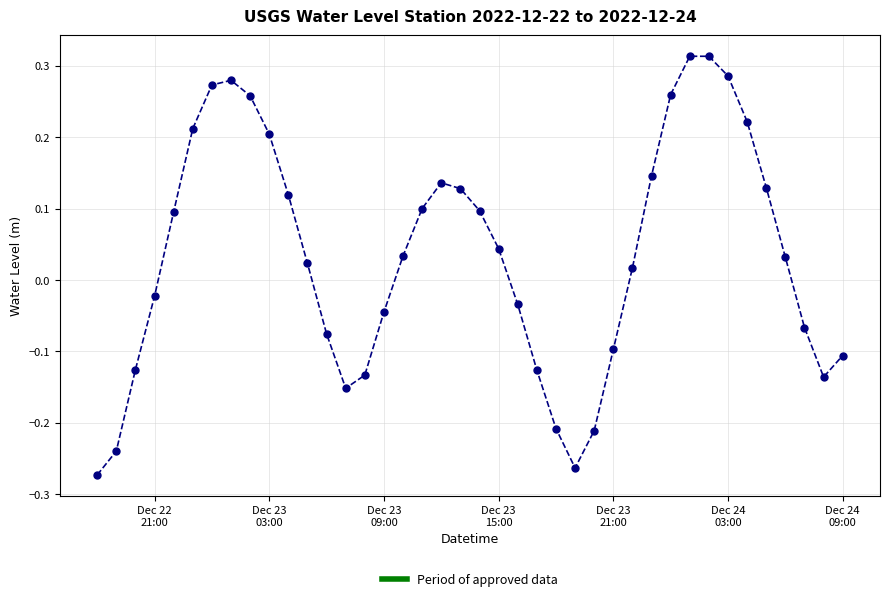

What is the difference between the maximum and minimum values?

0.6